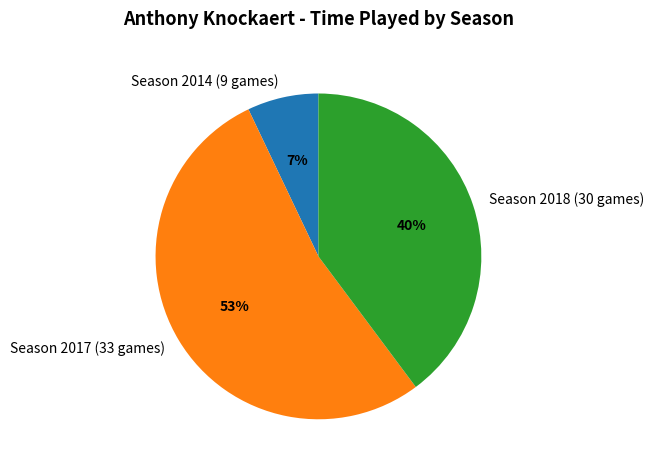

What is the majority slice?

Season 2017 (33 games)